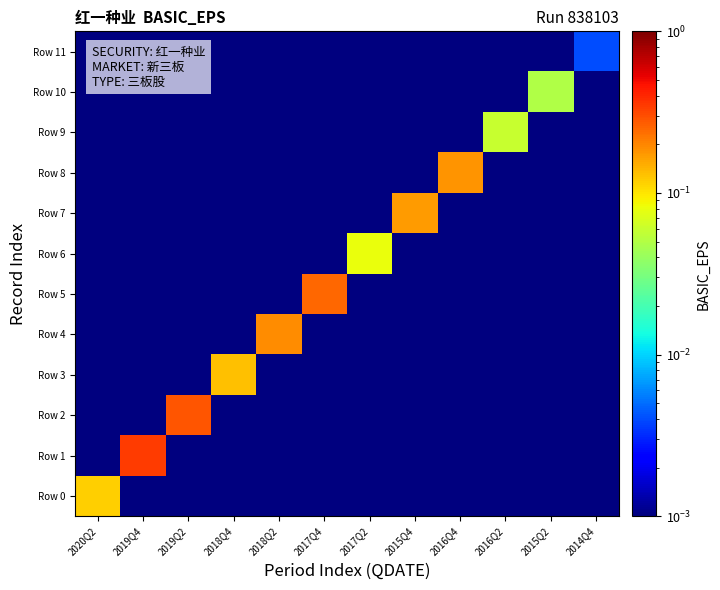

Which series has the widest spread of values?

Row 1